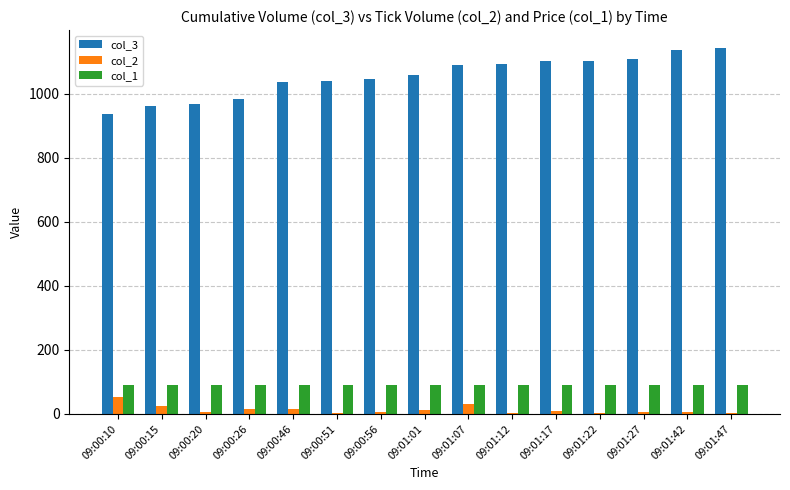

How many distinct data groups are displayed?

3